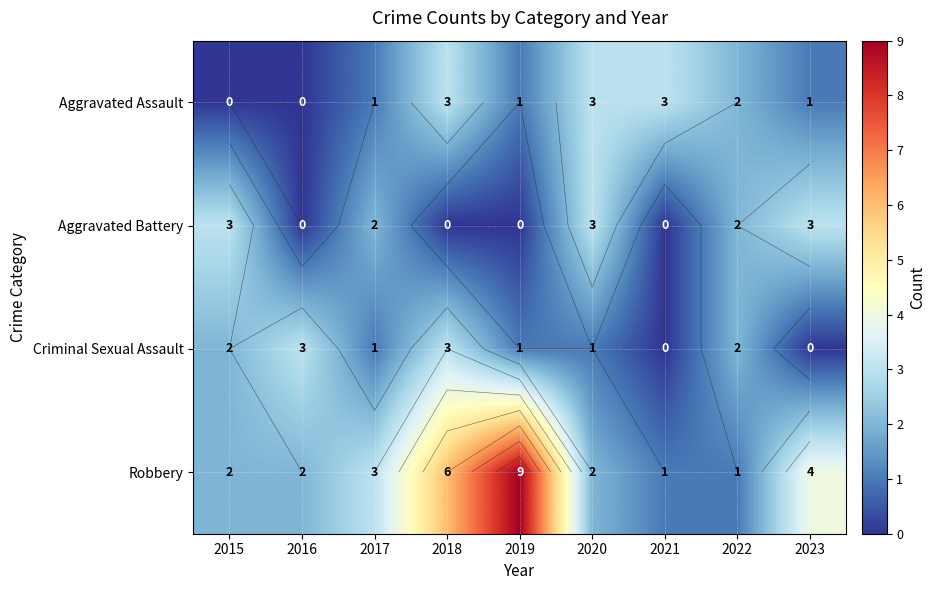

What is the maximum value for Robbery?

9